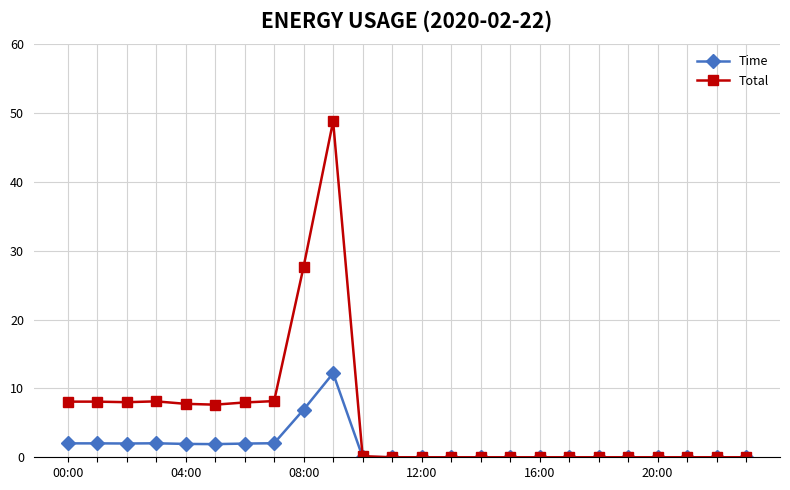

Which series has the largest total across all categories?

Total